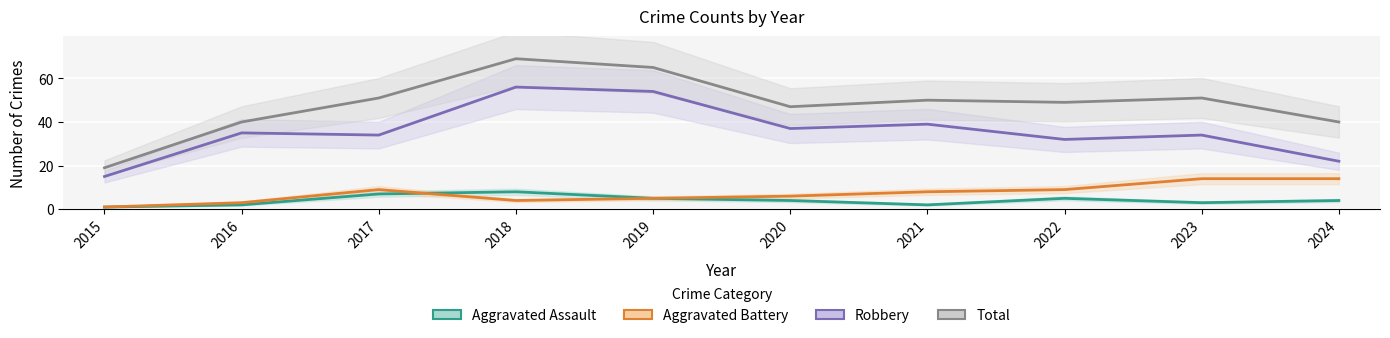

Reading left to right, extract all data points from this chart.

Aggravated Assault: 1	2	7	8	5	4	2	5	3	4
Aggravated Battery: 1	3	9	4	5	6	8	9	14	14
Robbery: 15	35	34	56	54	37	39	32	34	22
Total: 19	40	51	69	65	47	50	49	51	40